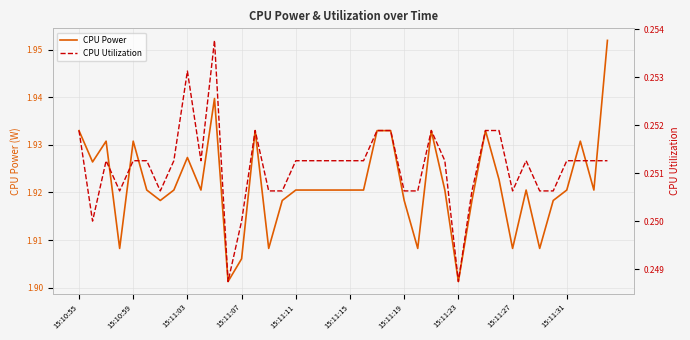

How many lines are shown in the chart?

2